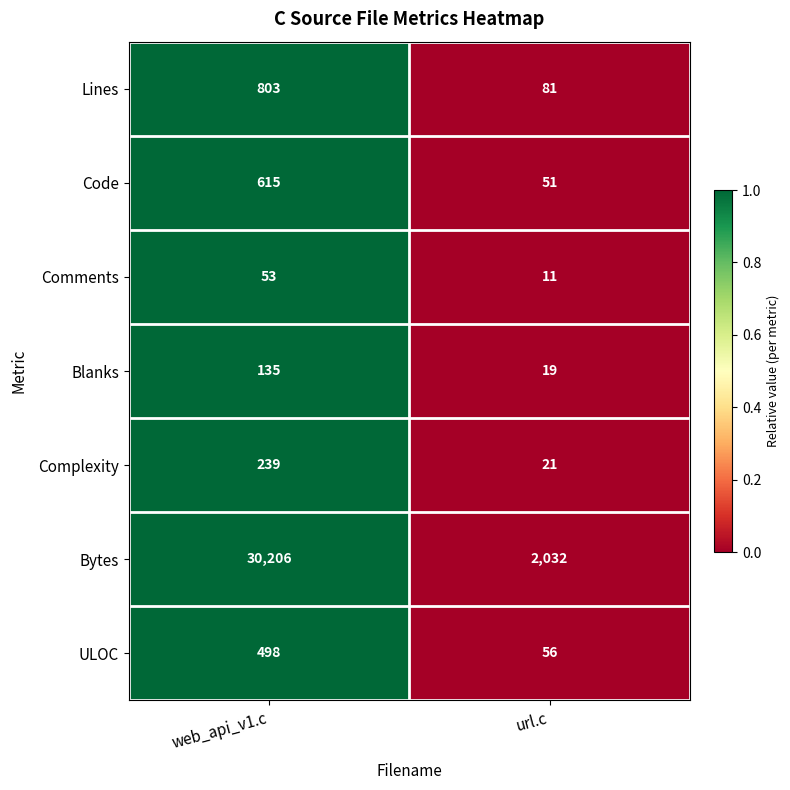

Rank the series by their maximum value, from highest to lowest.

Bytes, Lines, Code, ULOC, Complexity, Blanks, Comments